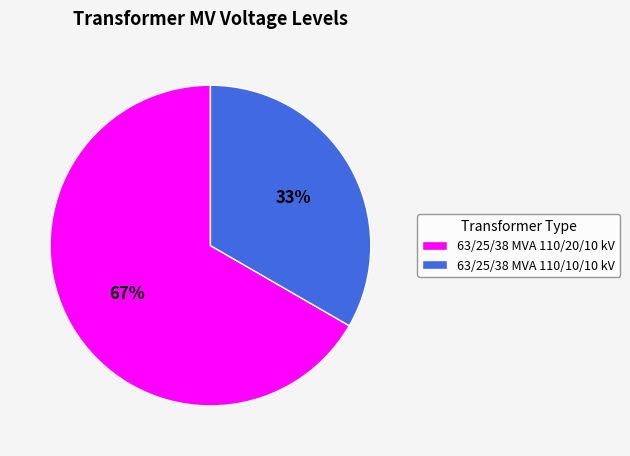

Count the number of slices in the pie.

2